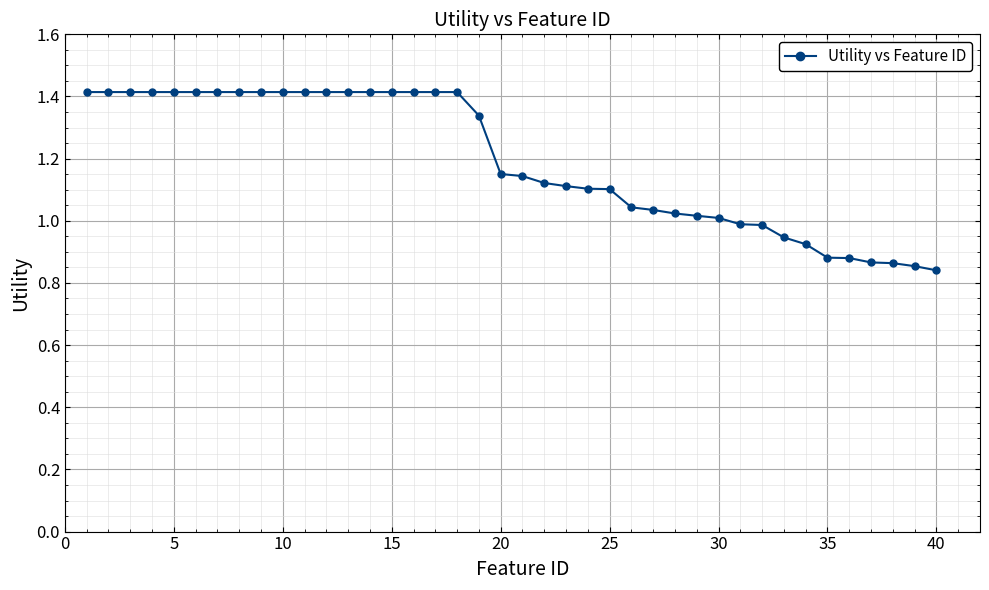

Does the chart display data point markers on the line(s)?

Yes